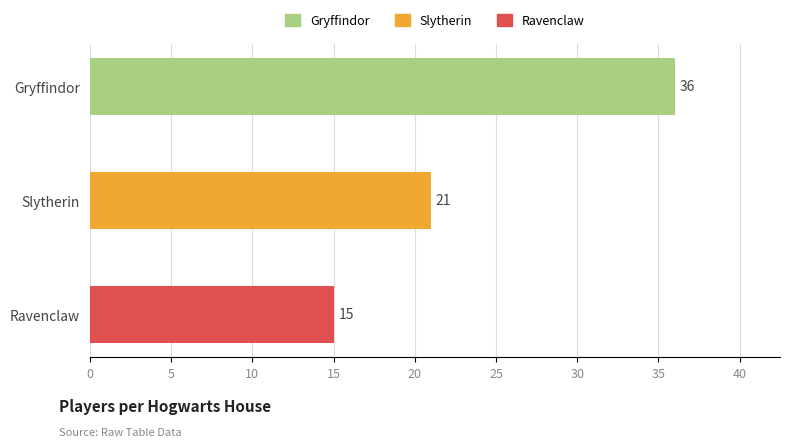

Rank the categories by value from highest to lowest.

Gryffindor, Slytherin, Ravenclaw